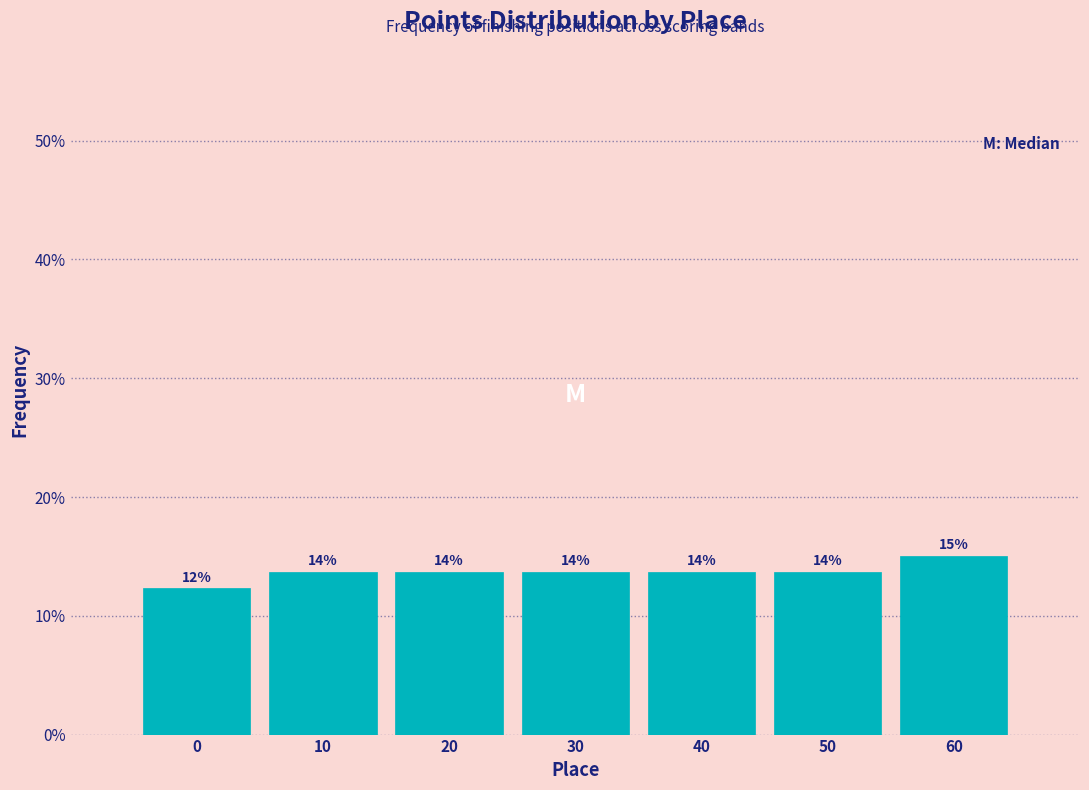

Are the bars horizontal?

No